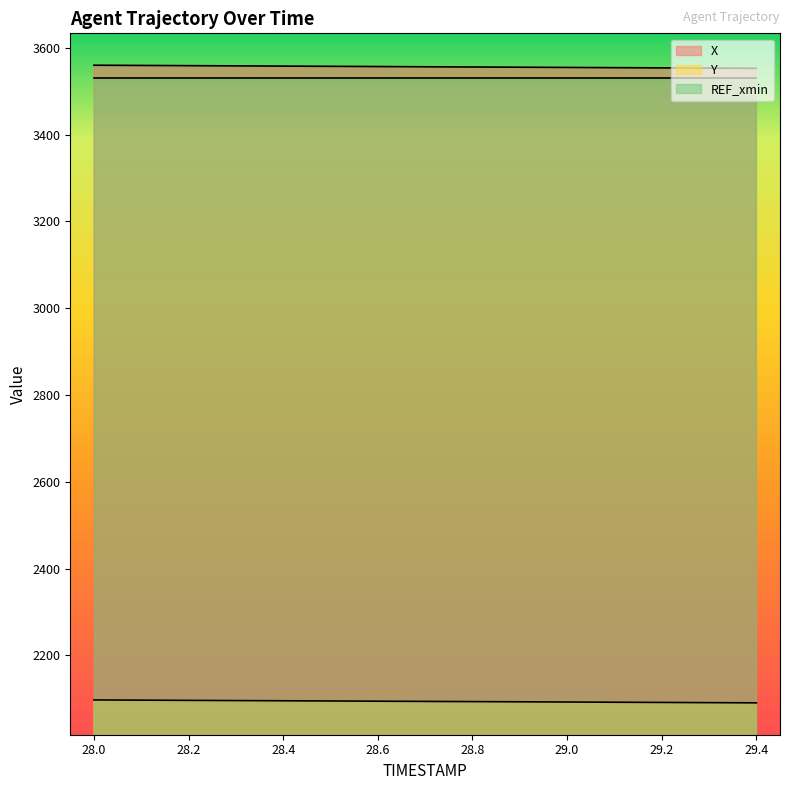

Which series has the largest total across all categories?

X